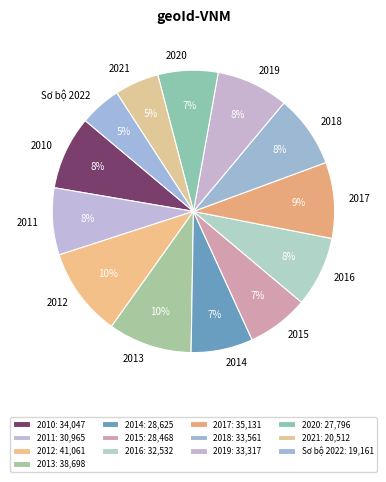

Does 2021 account for over 50% of the chart?

No